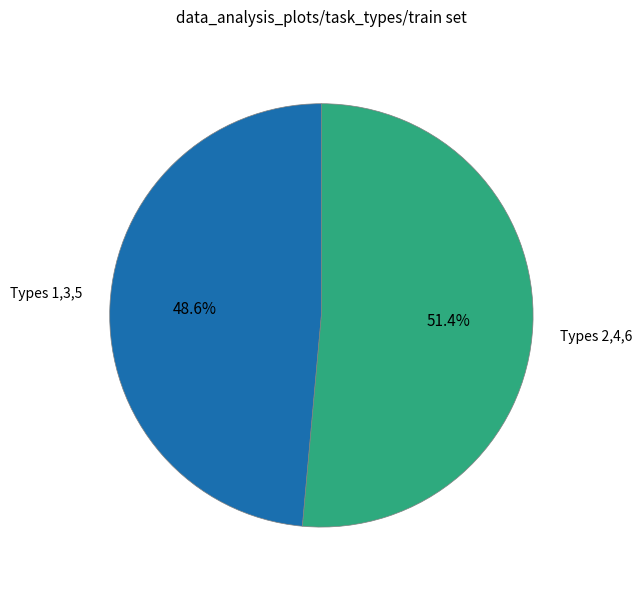

Is there a majority slice in this chart?

Yes